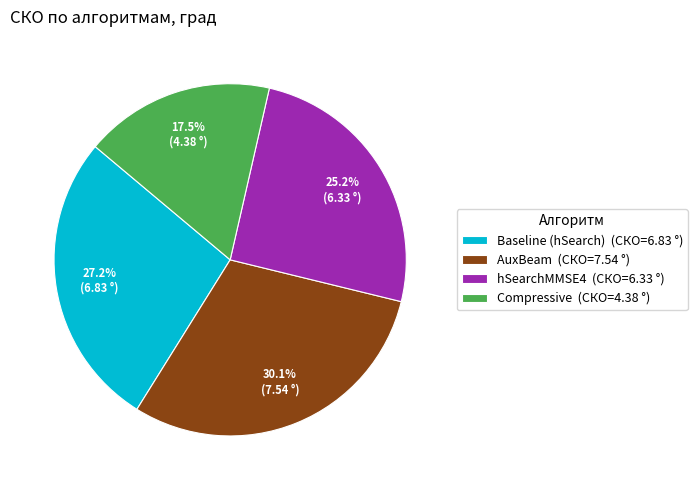

What portion of the pie excludes Compressive?

82.5%